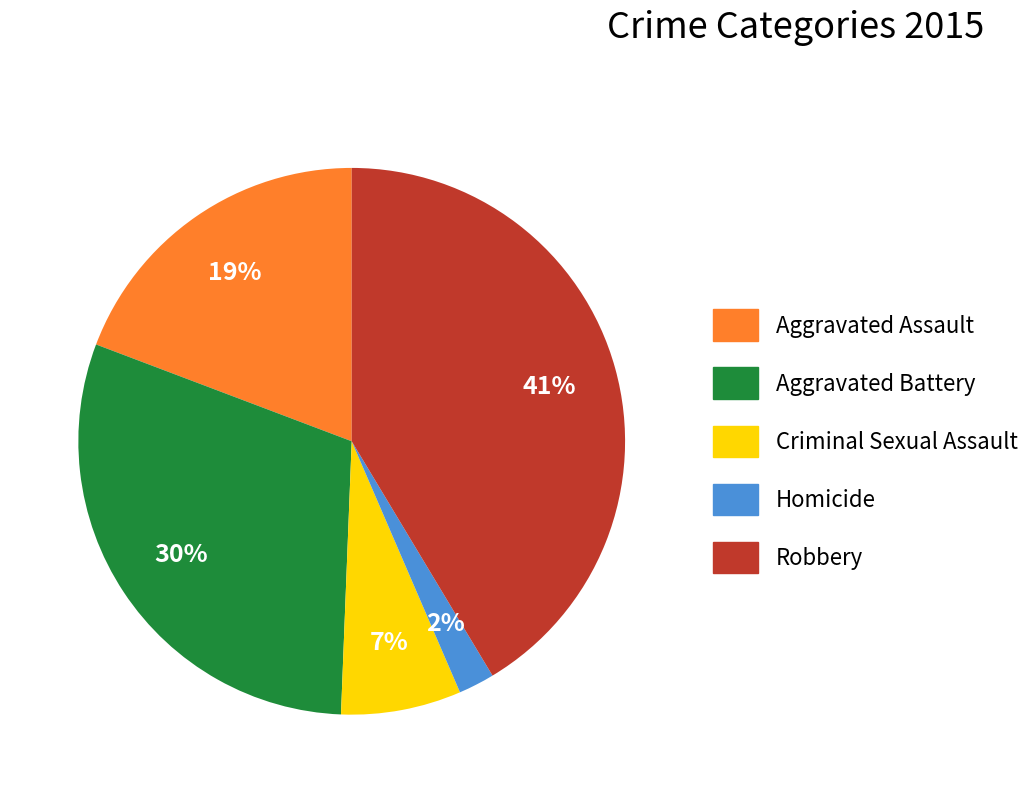

What is the ratio of the value at Aggravated Assault to the value at Aggravated Battery?

0.6